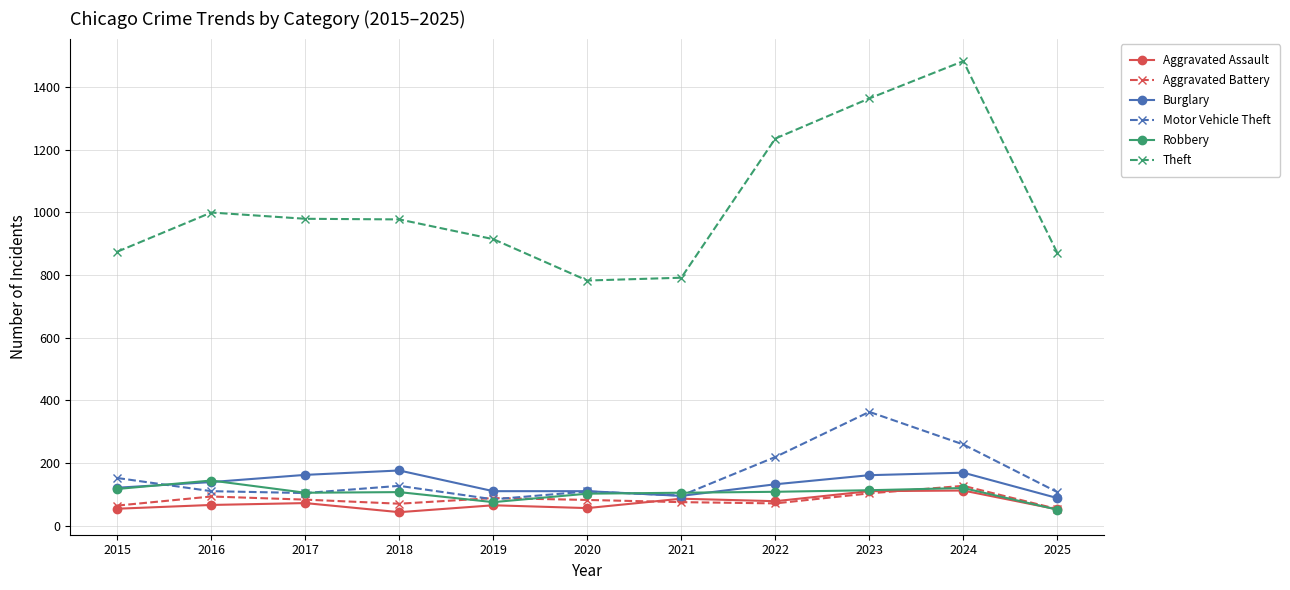

What is the maximum value shown in the chart?

1482